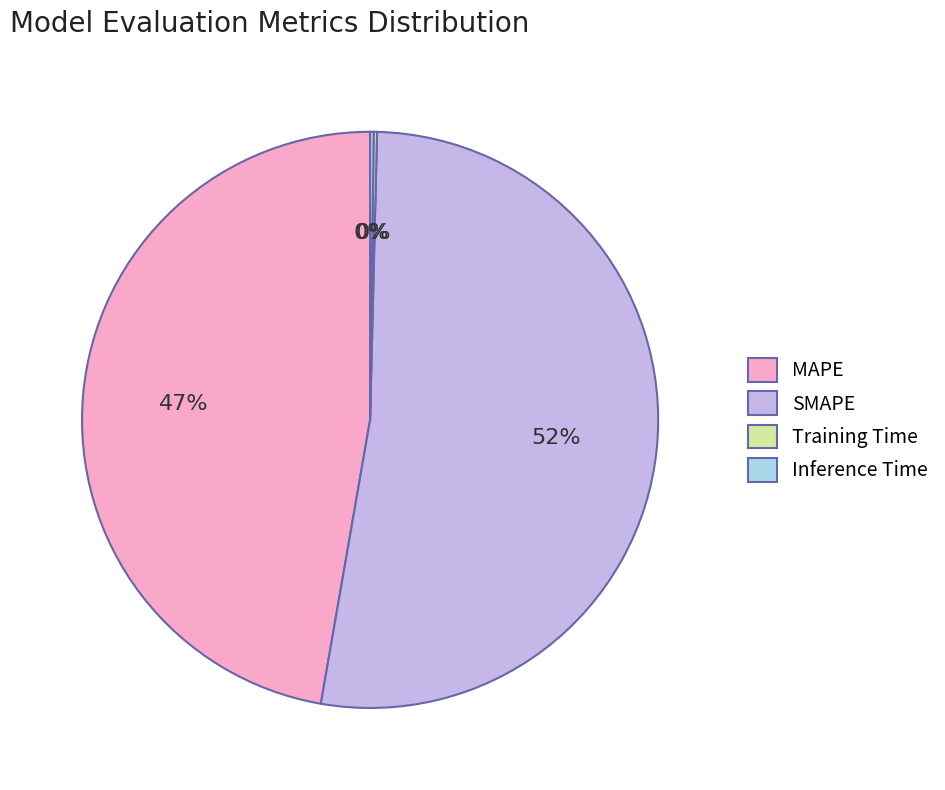

Which slice is the largest?

SMAPE